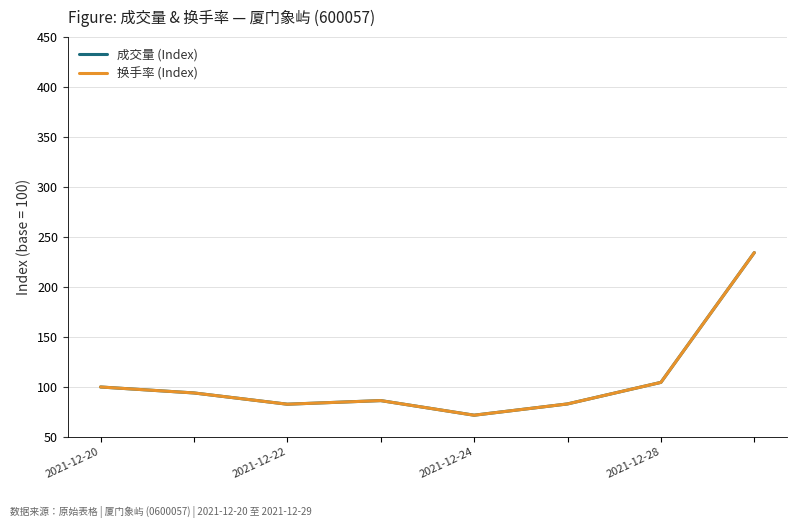

What is the maximum value for 换手率 (Index)?

234.4